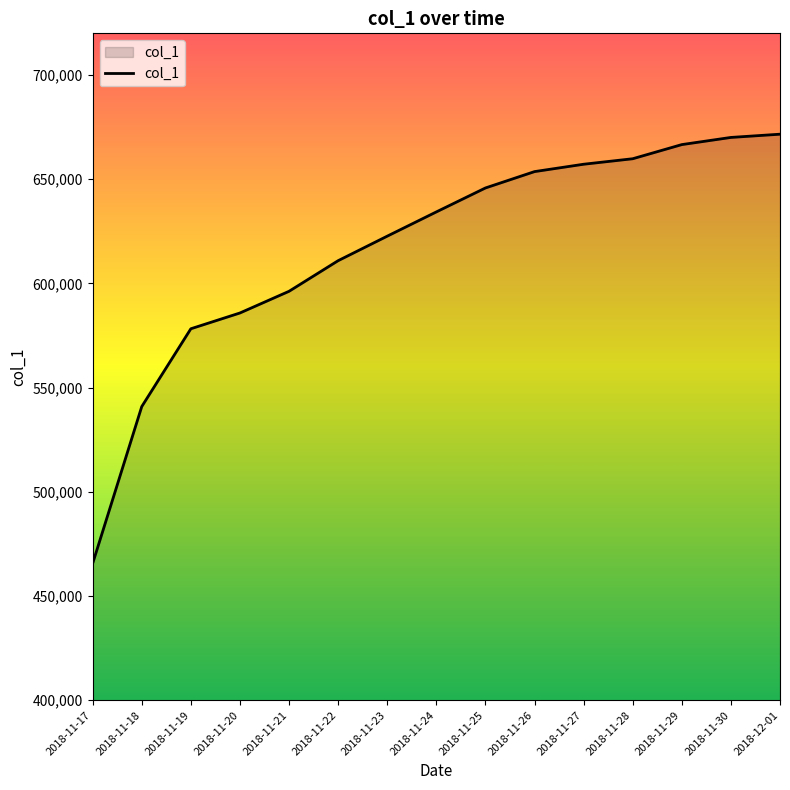

Which label corresponds to the smallest value in the chart?

2018-11-17